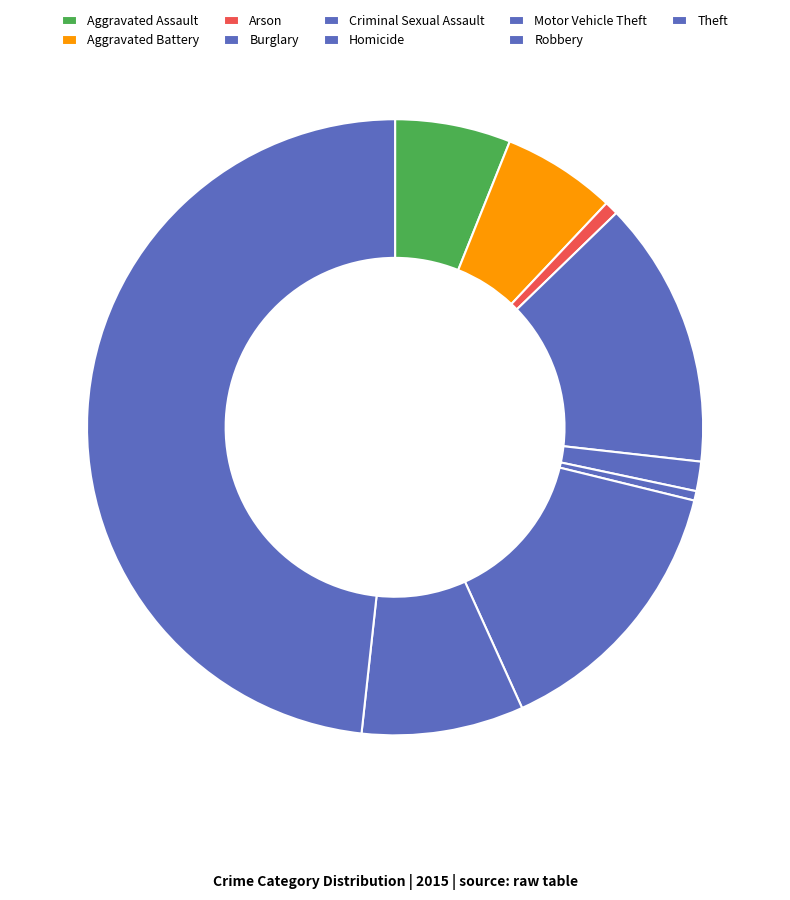

Combined, do Robbery and Aggravated Assault account for over 50%?

No